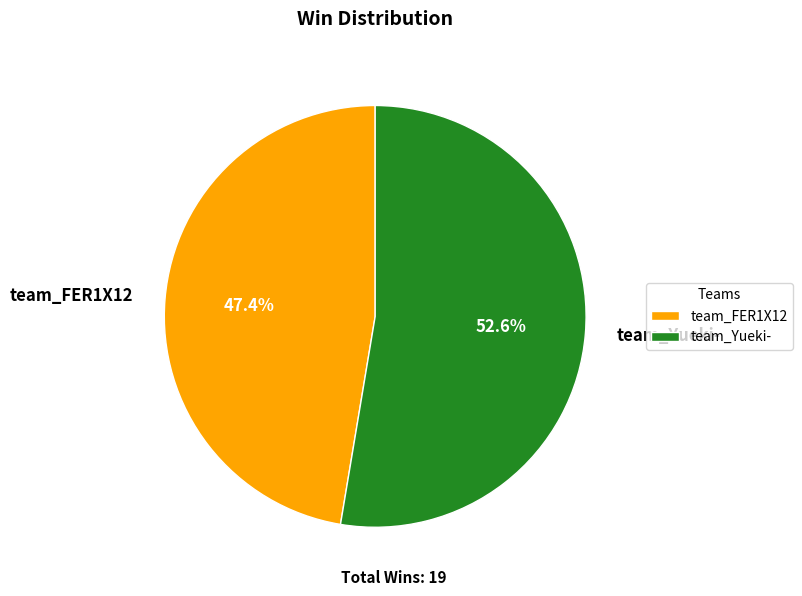

What is the largest slice in the pie chart?

team_Yueki-